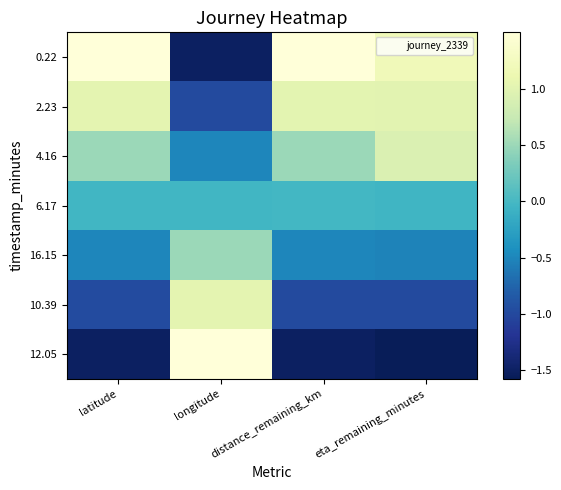

At which category is the sum across all series the highest?

eta_remaining_minutes